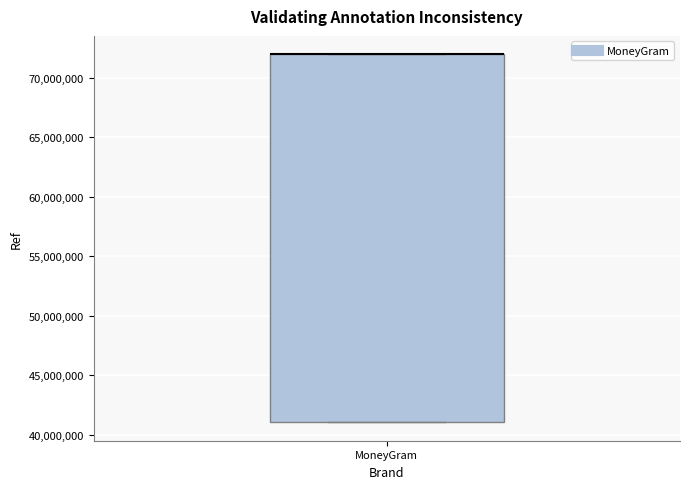

Read this box plot against the y-axis: the position of the median line, the range covered by the box, and the ends of both whiskers. The values are not printed on the chart, so give them approximately, as read against the axis.

median 72000000 (drawn on the box's upper edge), box 41000000 to 72000000, whiskers 41000000 to 72000000